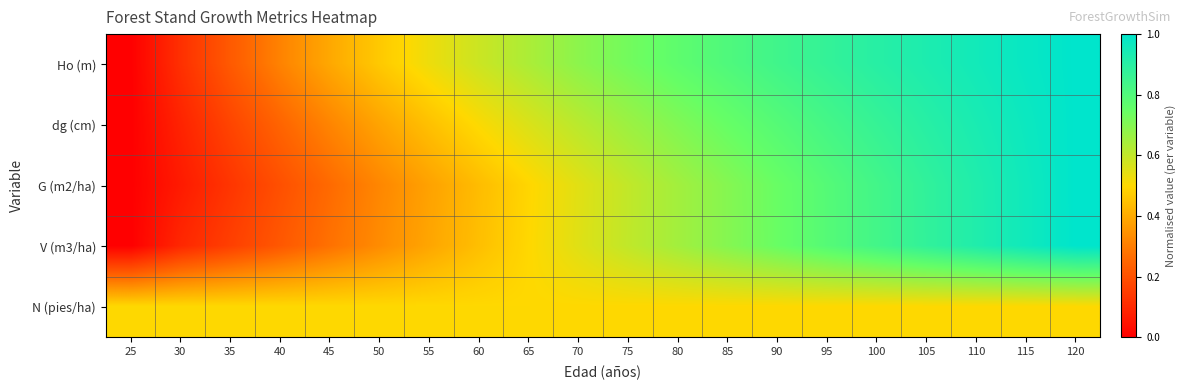

Which has a higher value, 85 or 35?

85